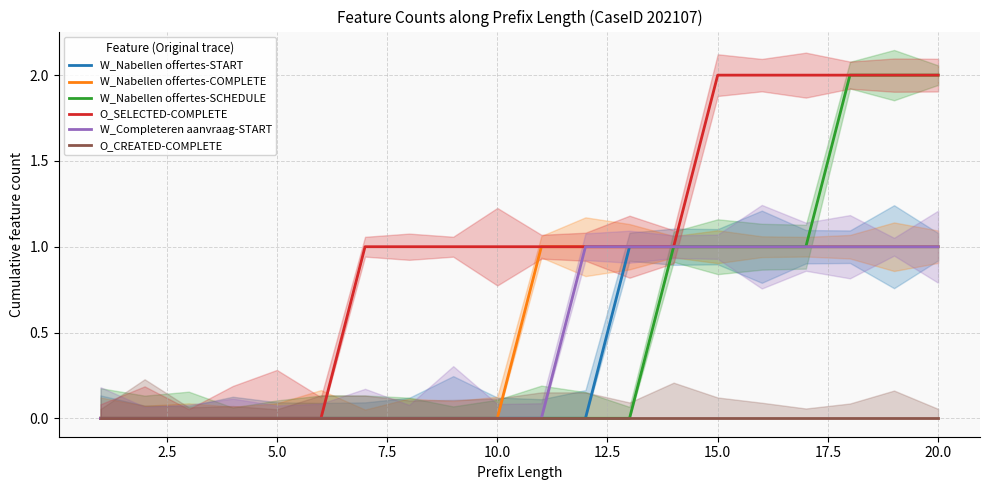

True or false: O_CREATED-COMPLETE has more than 0 interior local peaks.

False